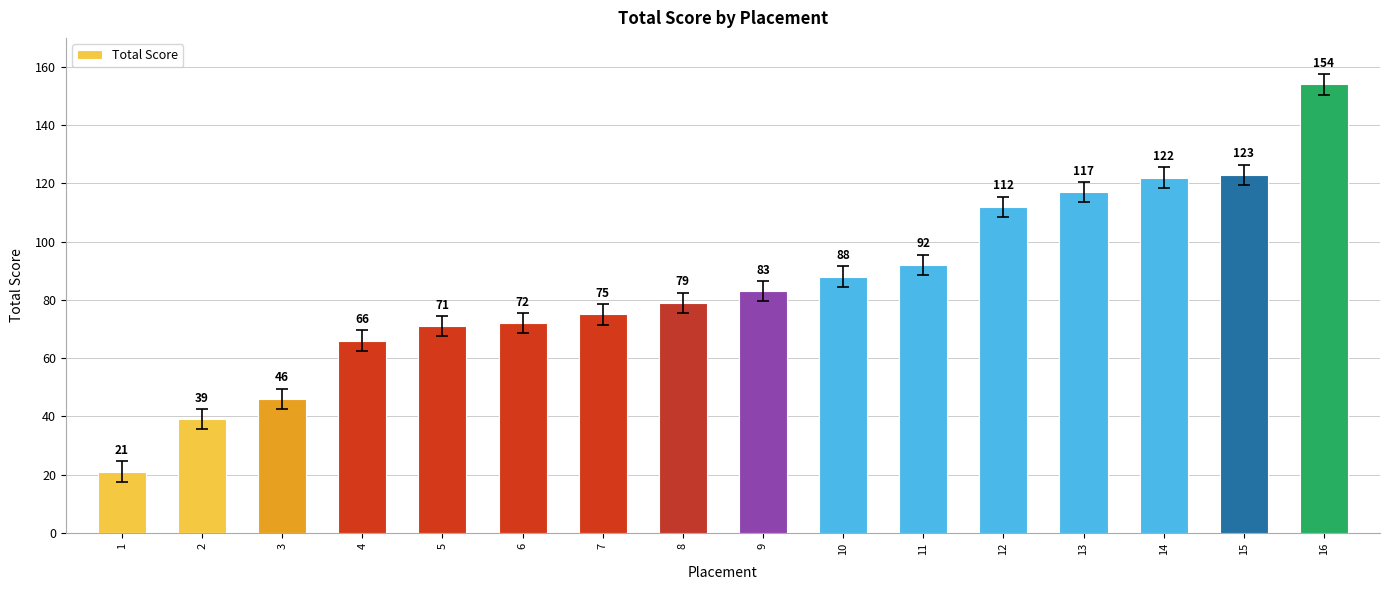

Rank the categories by value from lowest to highest.

1, 2, 3, 4, 5, 6, 7, 8, 9, 10, 11, 12, 13, 14, 15, 16